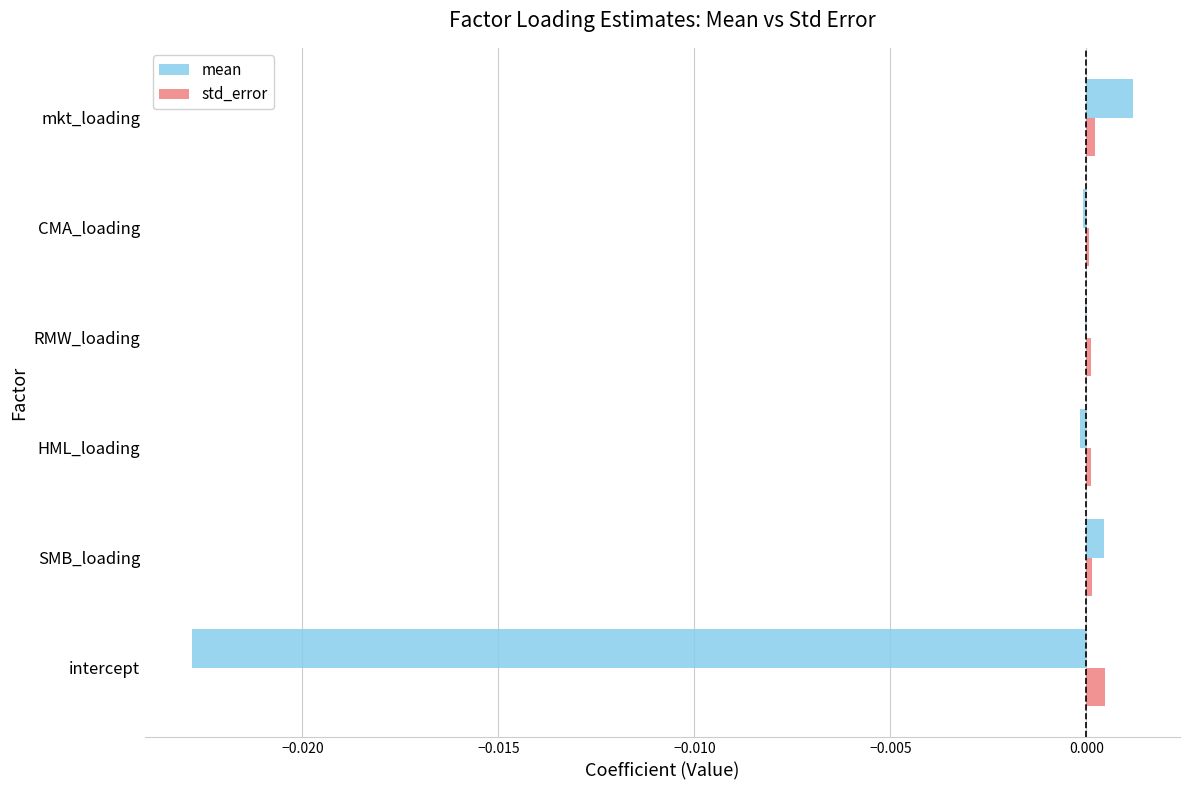

Which label corresponds to the largest value in the chart?

mkt_loading